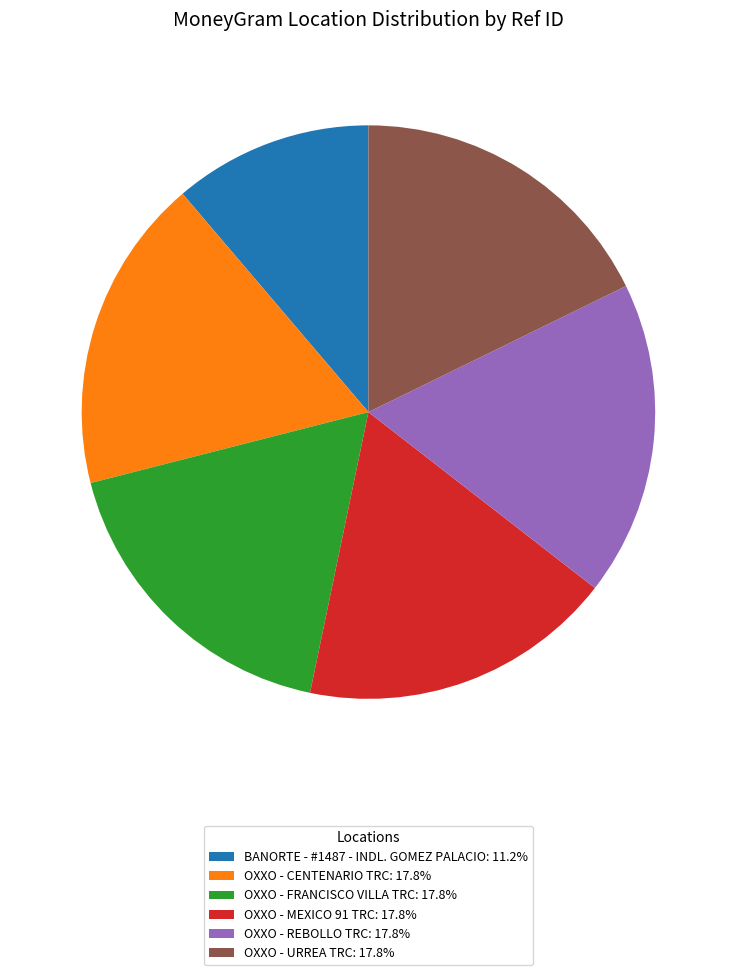

Between BANORTE - #1487 - INDL. GOMEZ PALACIO and OXXO - URREA TRC, which is larger?

OXXO - URREA TRC